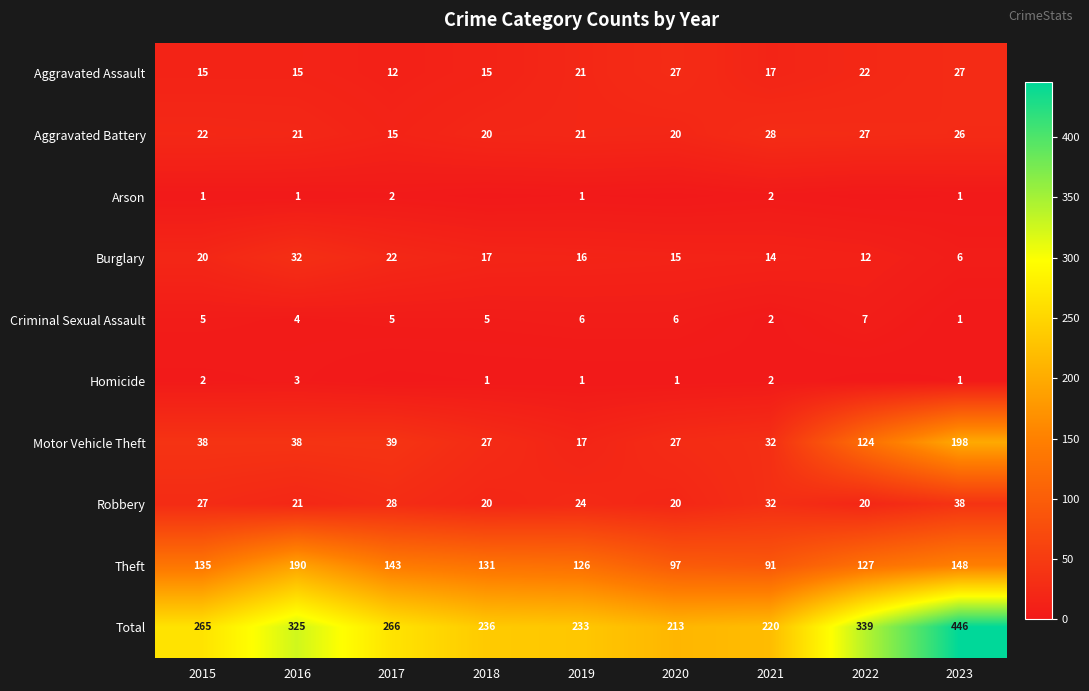

At which label does Aggravated Battery first exceed 21?

2015